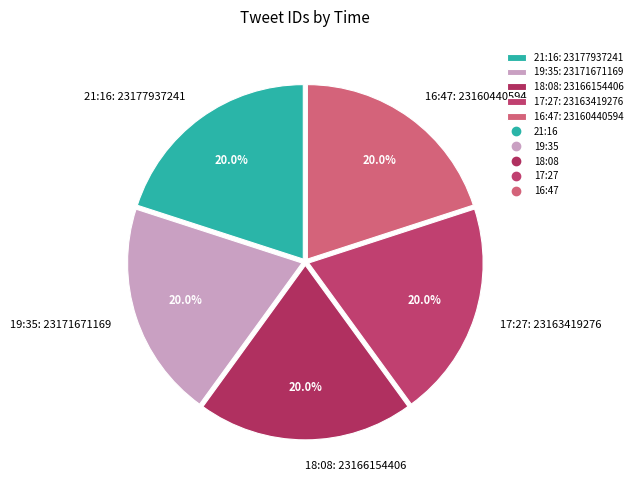

Is there any slice that represents more than half of the pie?

No